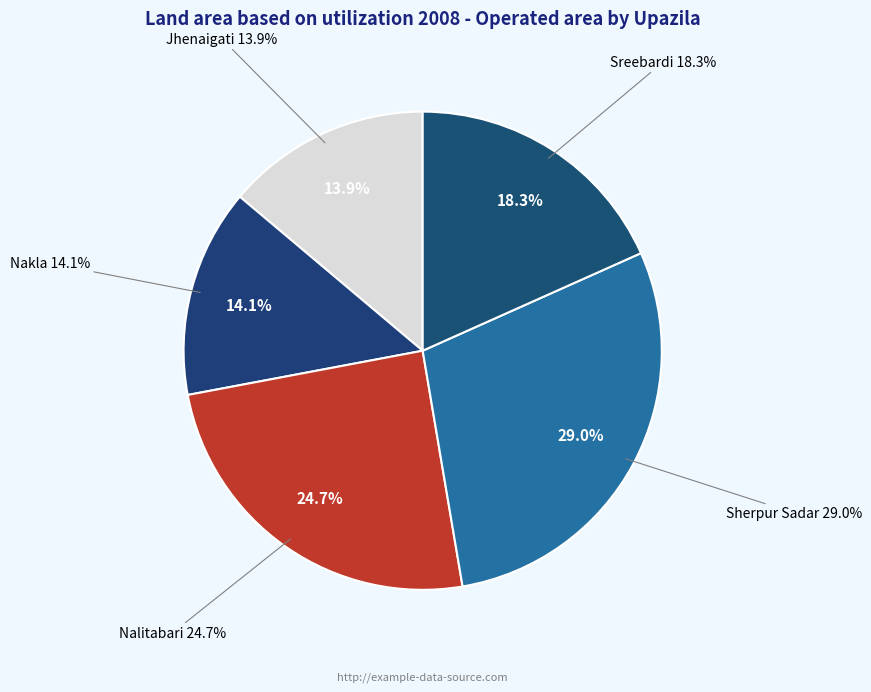

To the nearest percent, what is the difference between the largest and smallest slice percentages?

15%